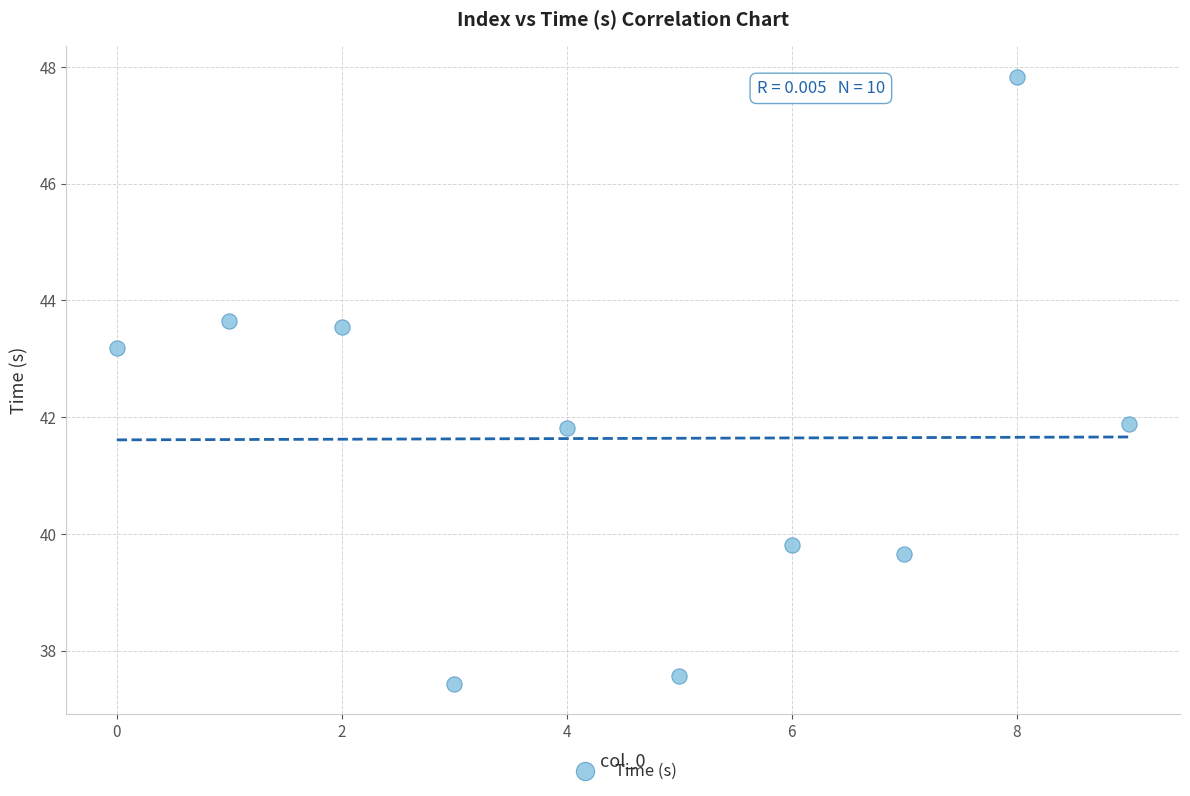

What is the range of Y values (max minus min)?

10.4